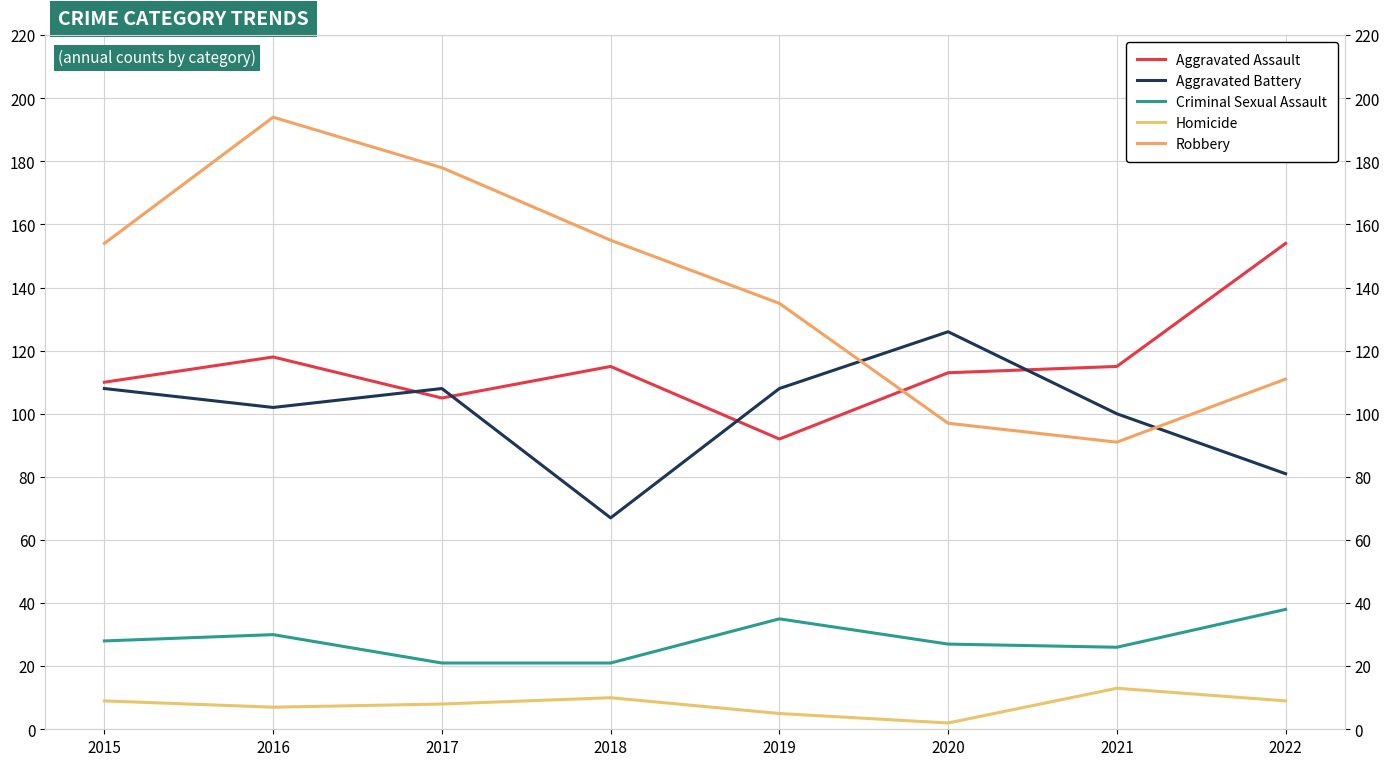

What is the minimum value for Robbery?

91